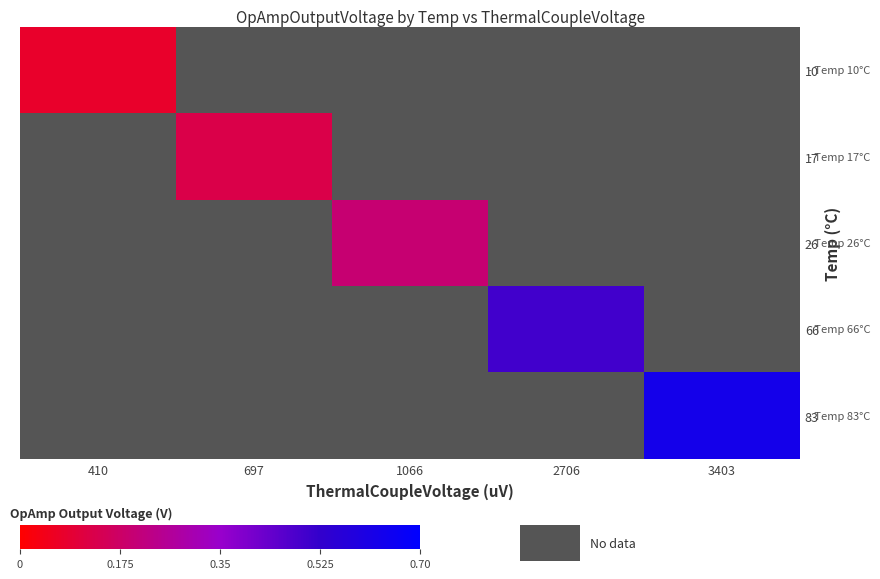

At which category does the chart reach its minimum across all series?

410